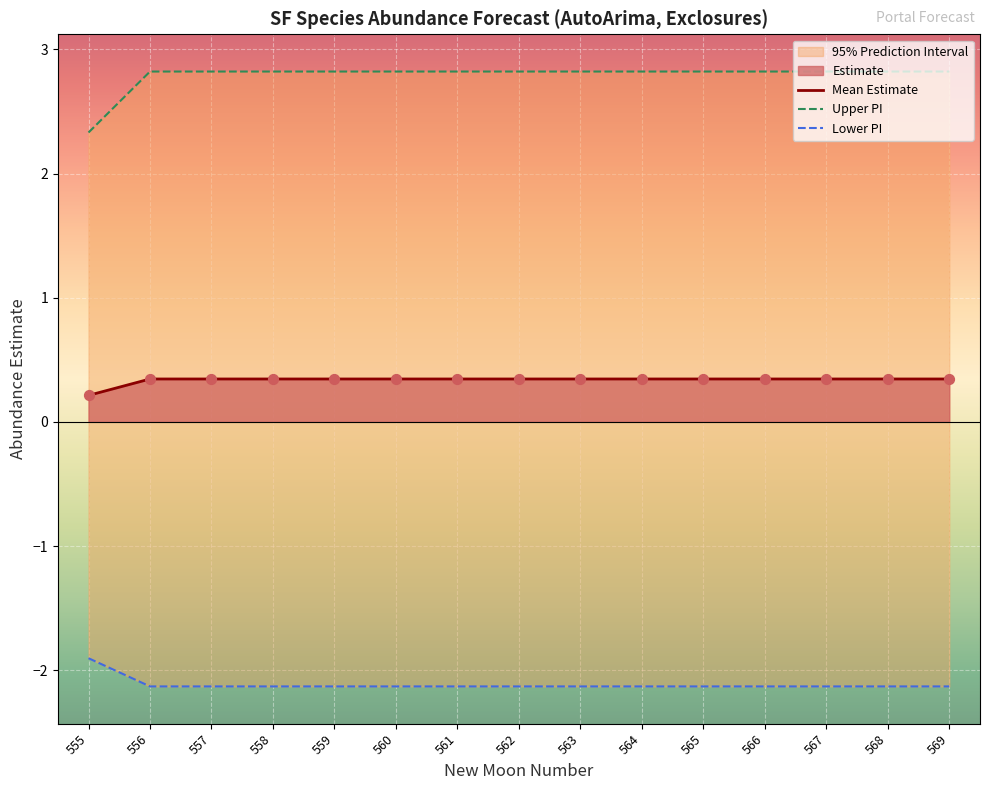

Which series contains the lowest Y value?

Lower PI